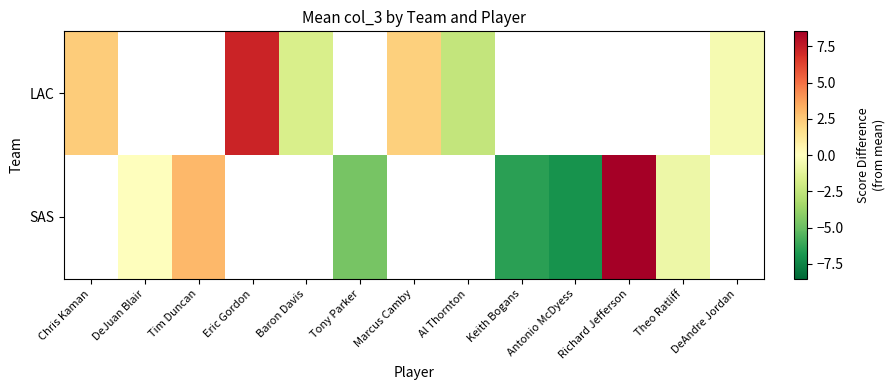

What is the maximum value for LAC?

7.2